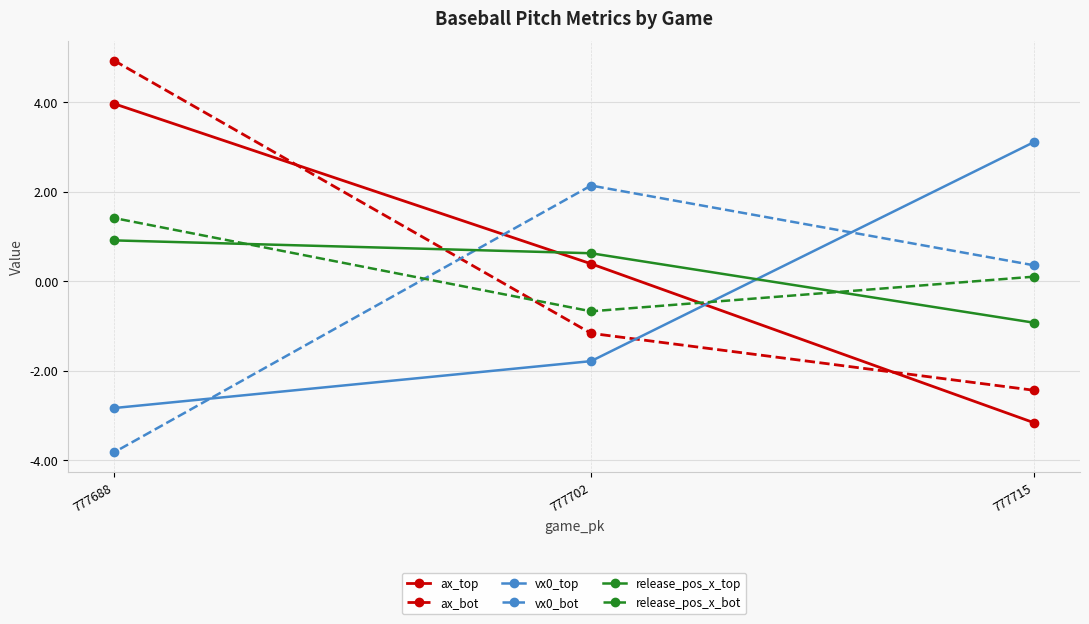

At which category is the sum across all series the highest?

777688